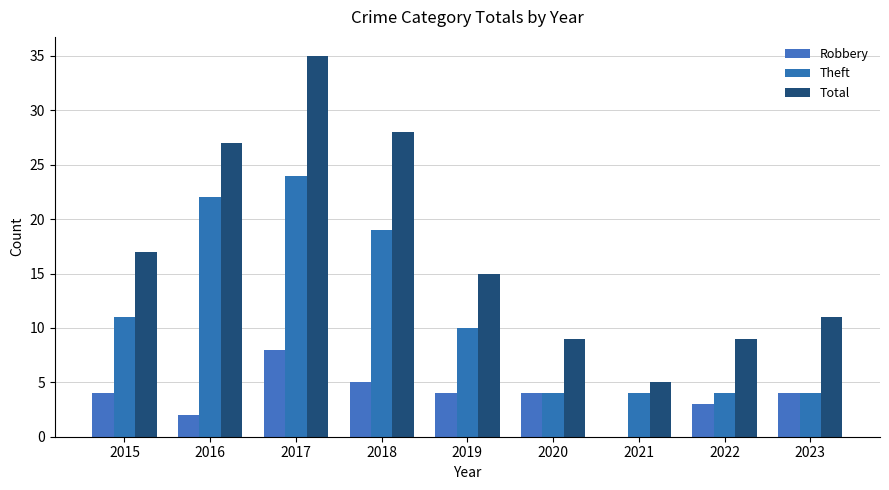

Is the value of Total at 2022 greater than the value of Theft at 2018?

No